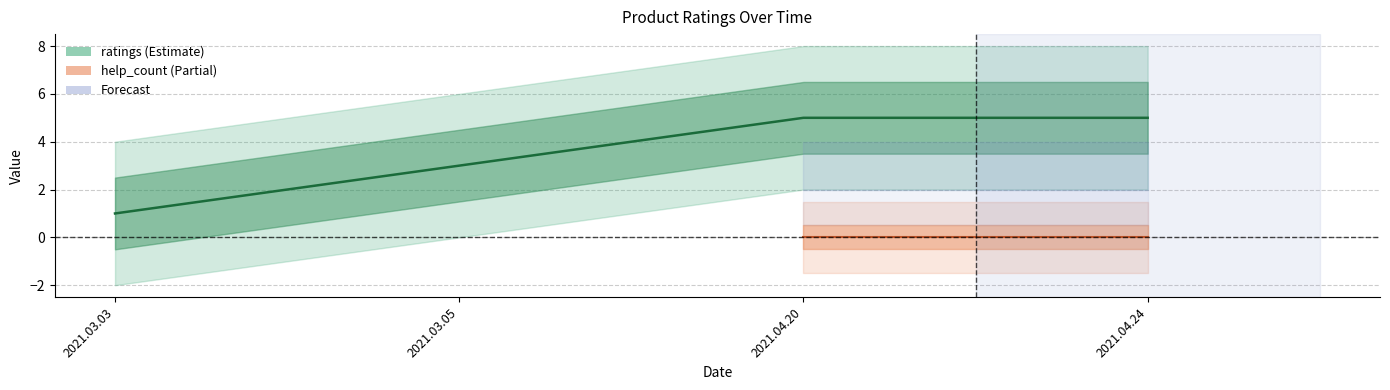

Rank the categories by value from highest to lowest.

2021.04.20, 2021.04.24, 2021.03.05, 2021.03.03